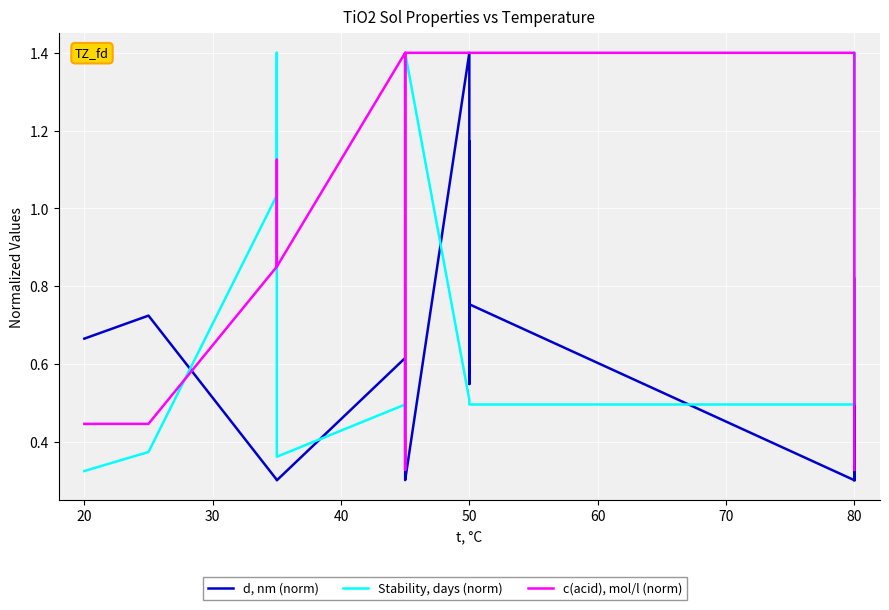

Which series has the largest total across all categories?

c(acid), mol/l (norm)